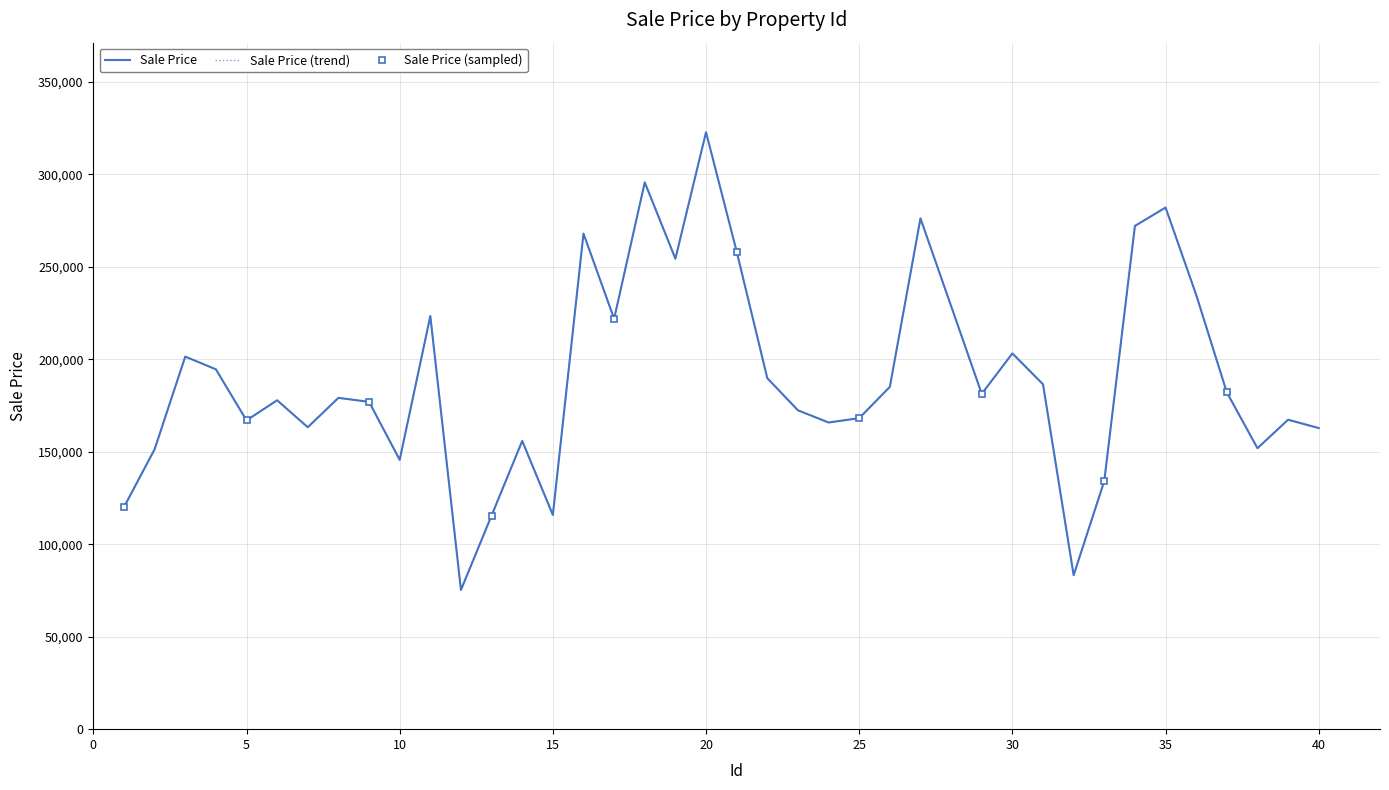

Between 2 and 11, which is larger?

11